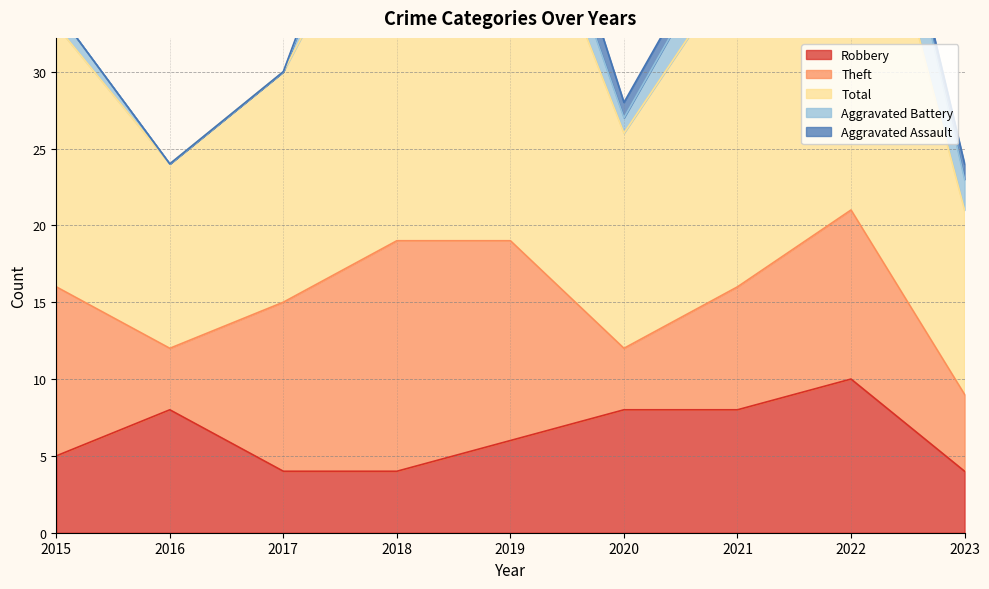

The Robbery series shows 8 at 2020. True or false?

True